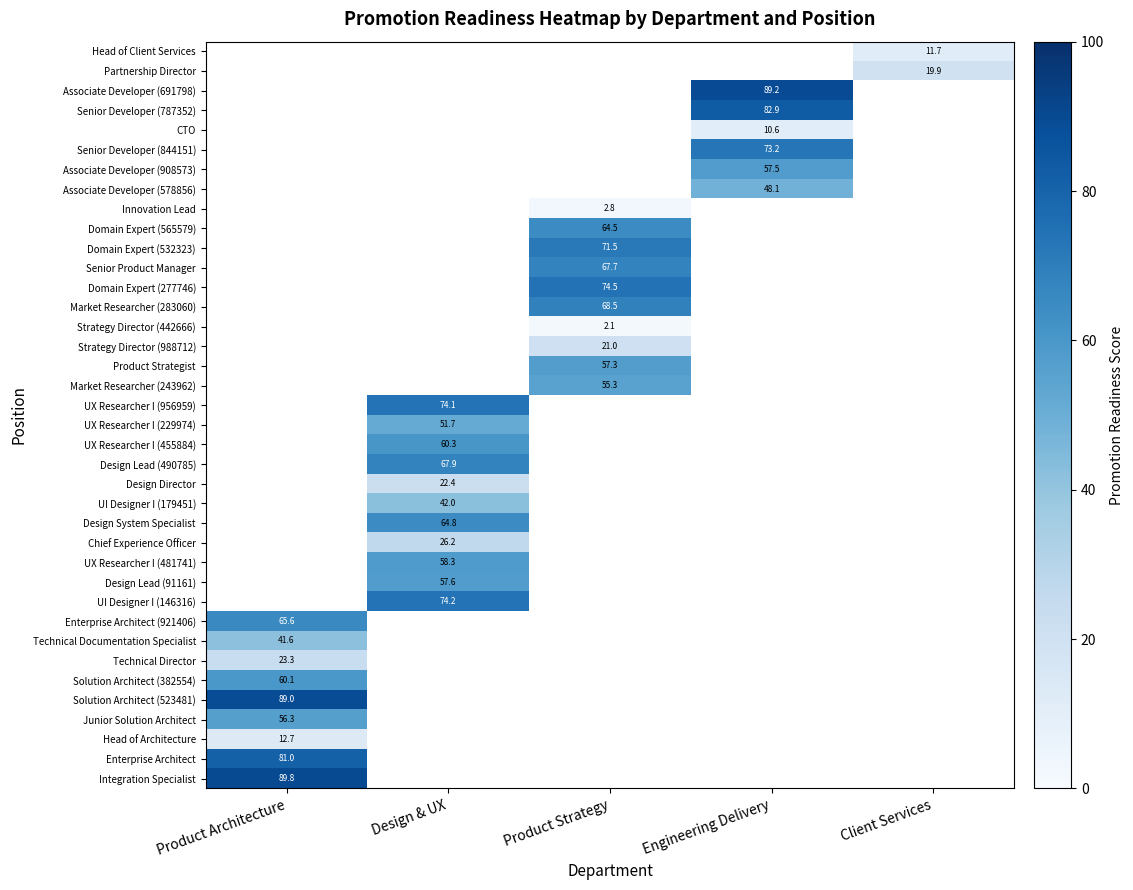

The value of UI Designer I (146316) at Design & UX is 74.2. True or false?

True